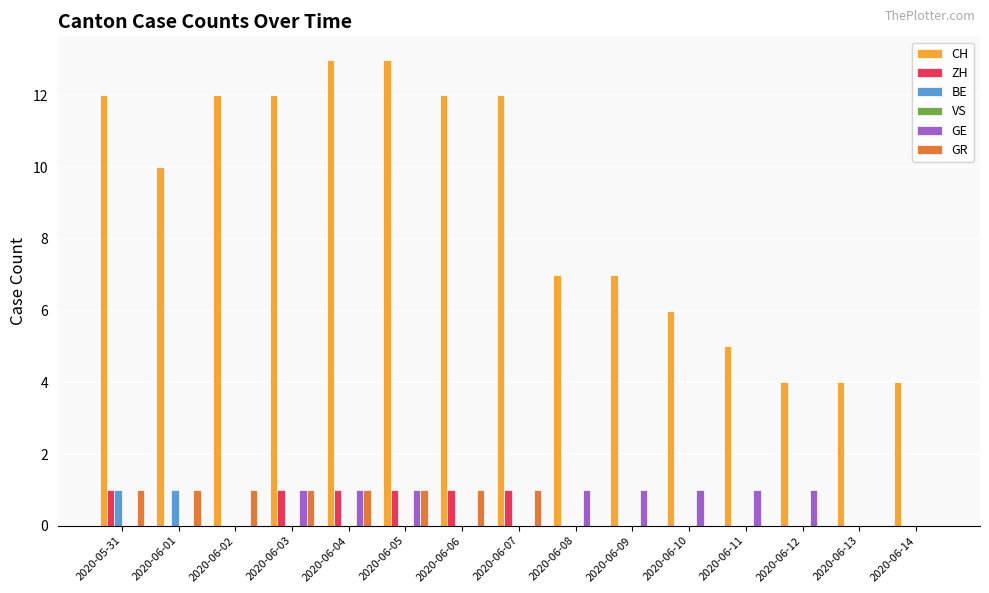

Which series has the largest total across all categories?

CH